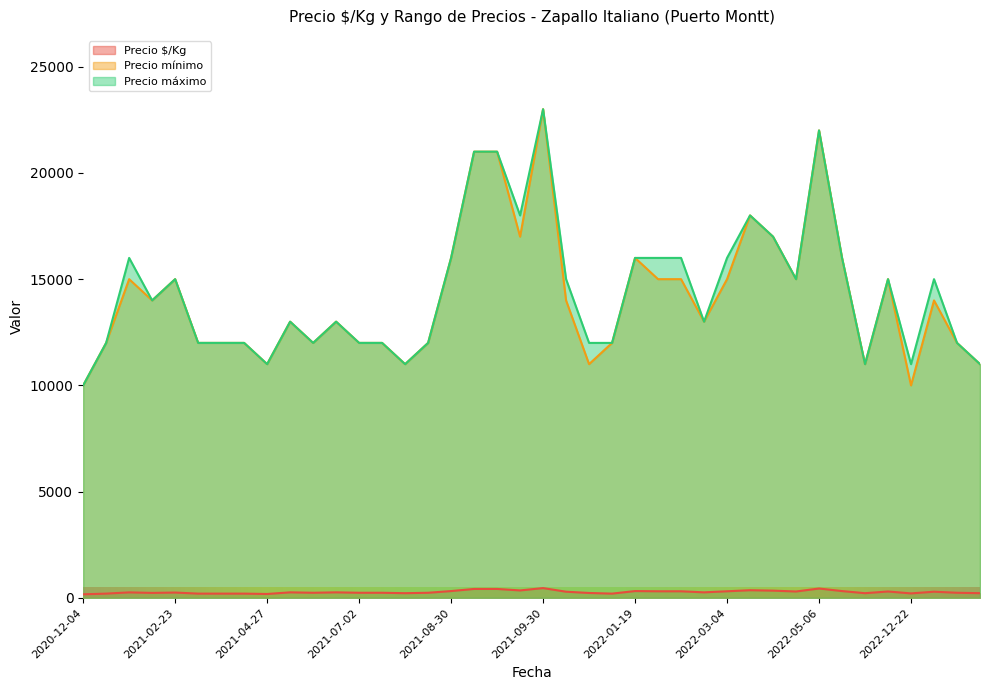

True or false: Precio máximo and Precio $/Kg intersect in this chart.

False